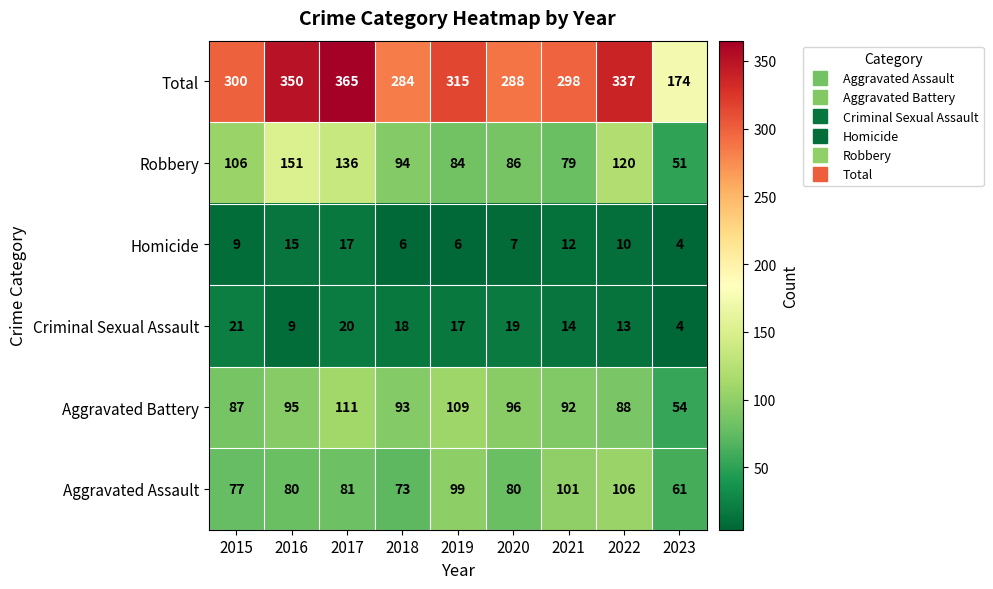

What is the difference between the maximum and minimum values in the Aggravated Battery series?

57